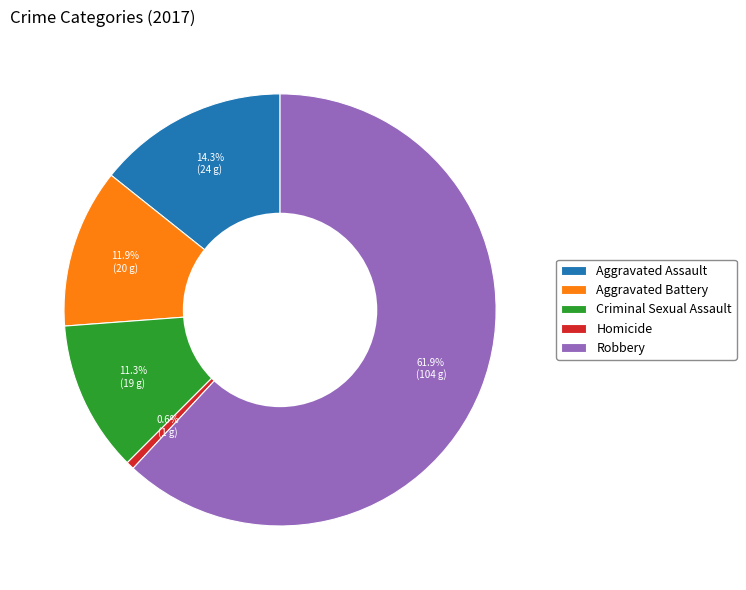

To the nearest percent, what portion does Aggravated Assault represent?

14%